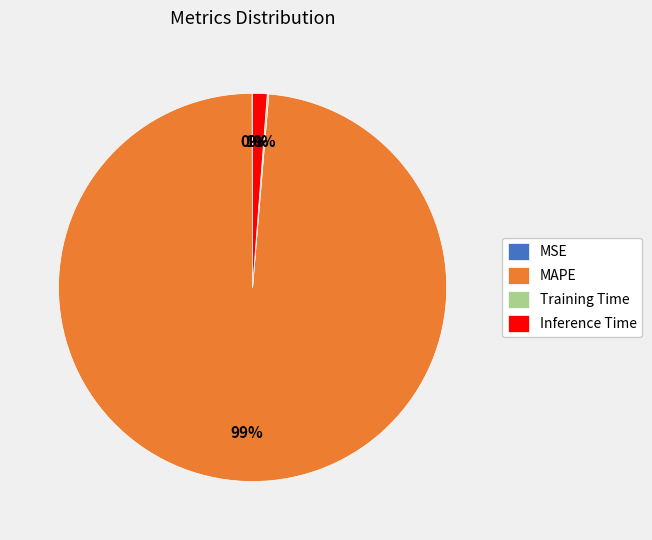

Which category has the biggest portion of the pie?

MAPE